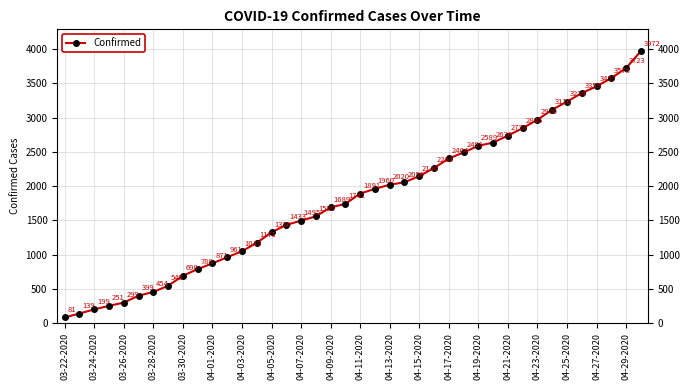

What is the difference between the maximum and minimum values?

3891